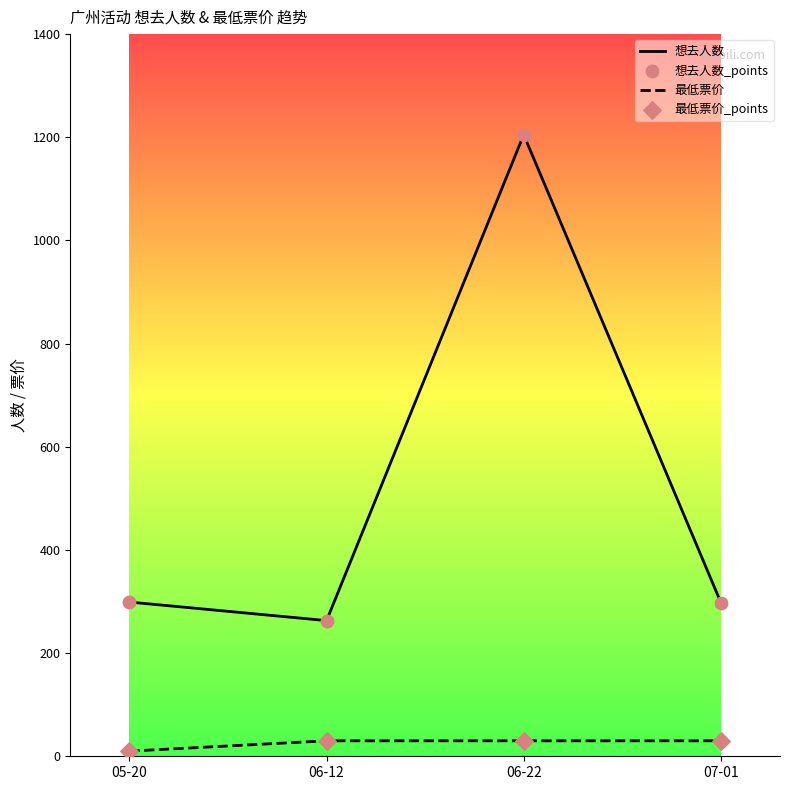

Which series has the widest spread of values?

想去人数